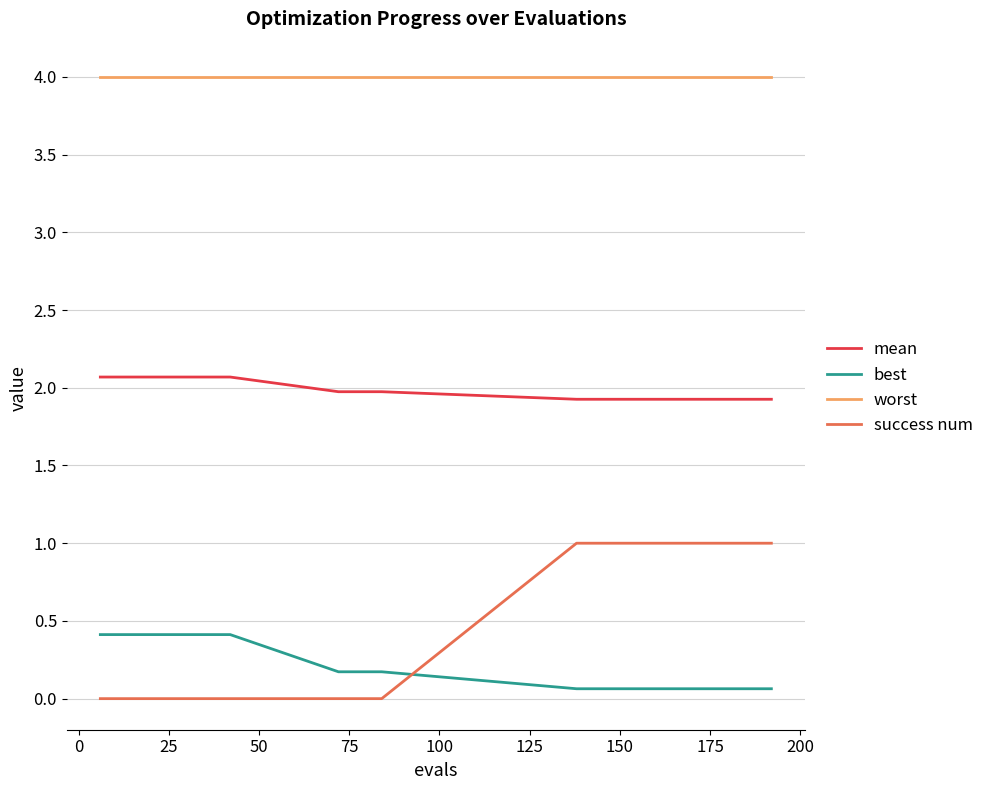

Count the success num values in the range 0 to 1.

20